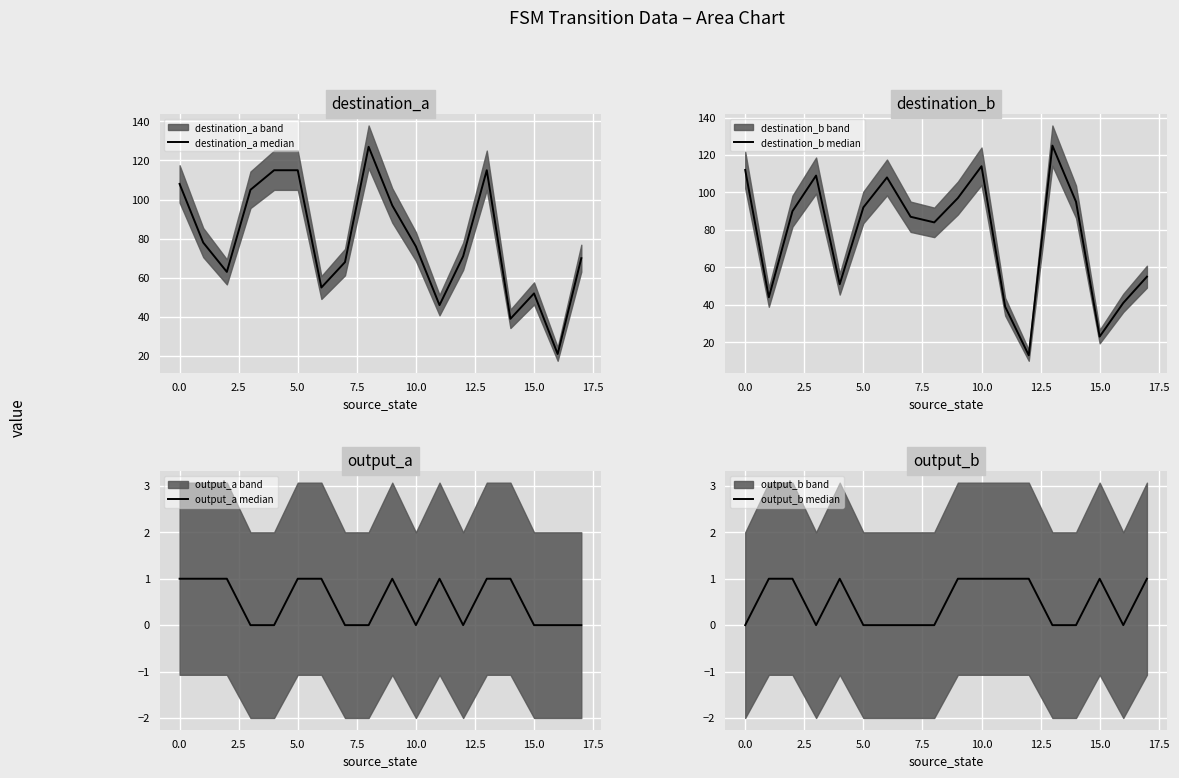

How many values in the output_b median series are below 1?

9